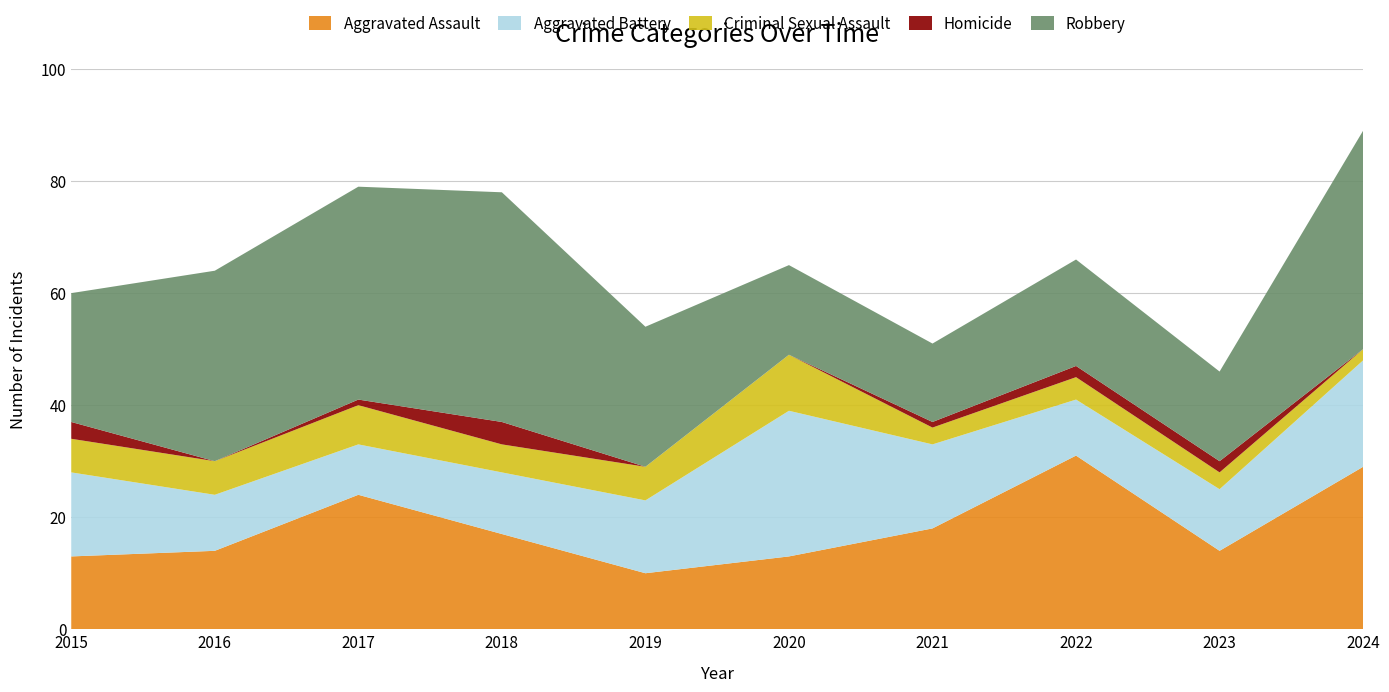

Reading left to right, list all the values displayed in this chart.

Aggravated Assault: 2015=13	2016=14	2017=24	2018=17	2019=10	2020=13	2021=18	2022=31	2023=14	2024=29
Aggravated Battery: 2015=15	2016=10	2017=9	2018=11	2019=13	2020=26	2021=15	2022=10	2023=11	2024=19
Criminal Sexual Assault: 2015=6	2016=6	2017=7	2018=5	2019=6	2020=10	2021=3	2022=4	2023=3	2024=2
Homicide: 2015=3	2016=0	2017=1	2018=4	2019=0	2020=0	2021=1	2022=2	2023=2	2024=0
Robbery: 2015=23	2016=34	2017=38	2018=41	2019=25	2020=16	2021=14	2022=19	2023=16	2024=39